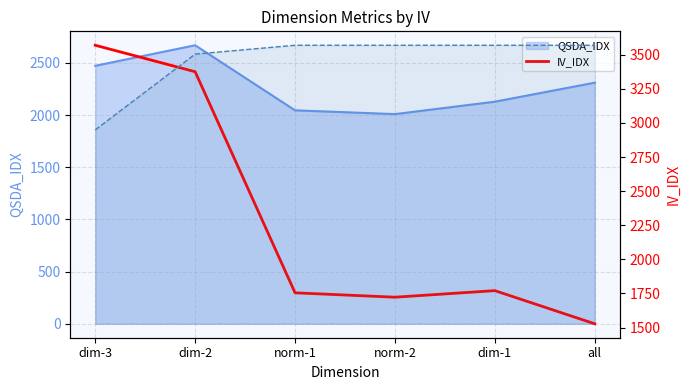

Is it true that the value at norm-2 is 1722.5?

True